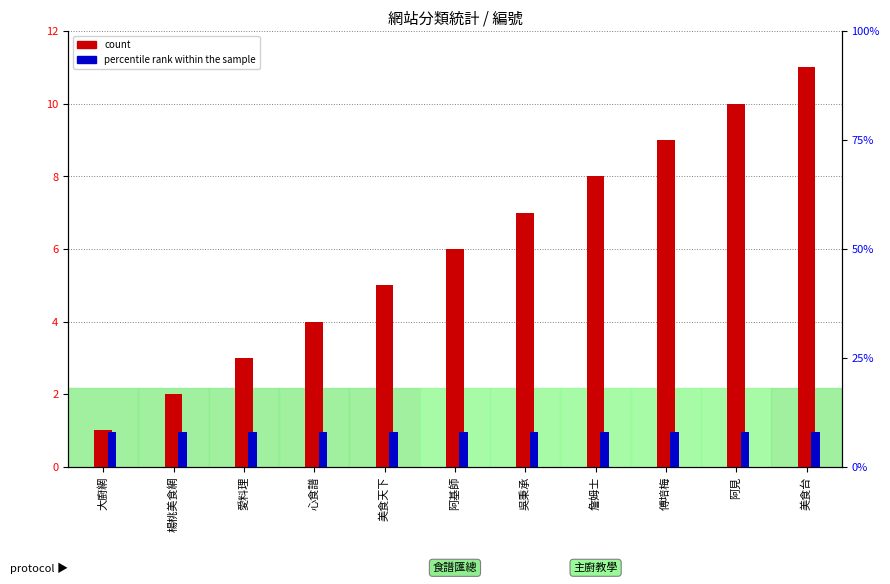

Which series has the largest total across all categories?

percentile rank within the sample